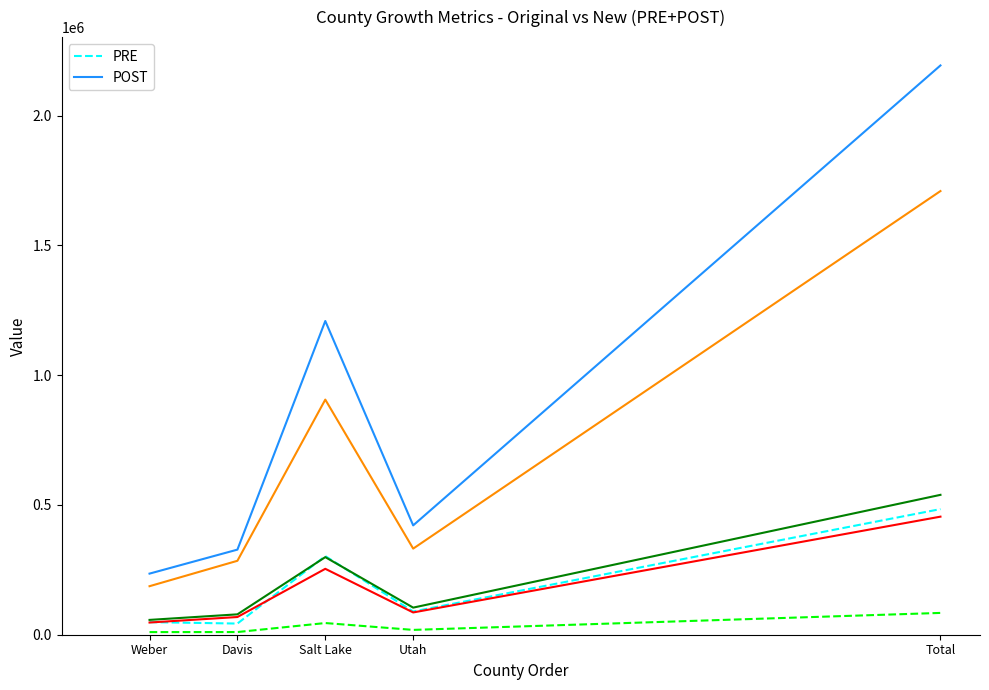

At which category is the sum across all series the highest?

Total